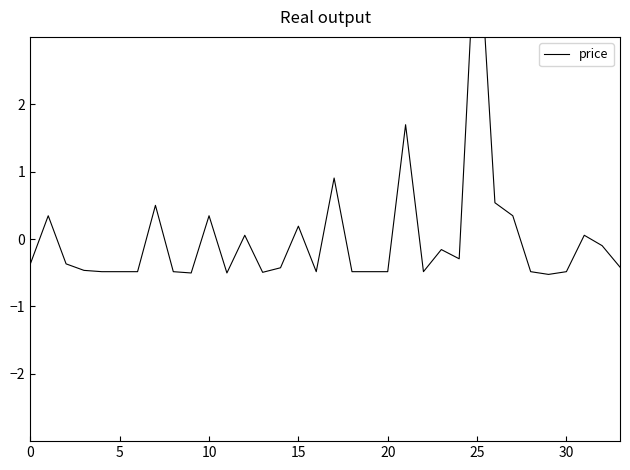

What is the label of the 4th point from the right?

30